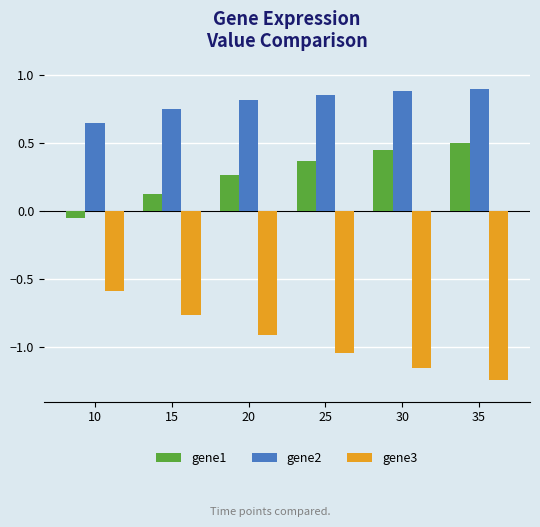

Rank the series by their average value, from lowest to highest.

gene3, gene1, gene2